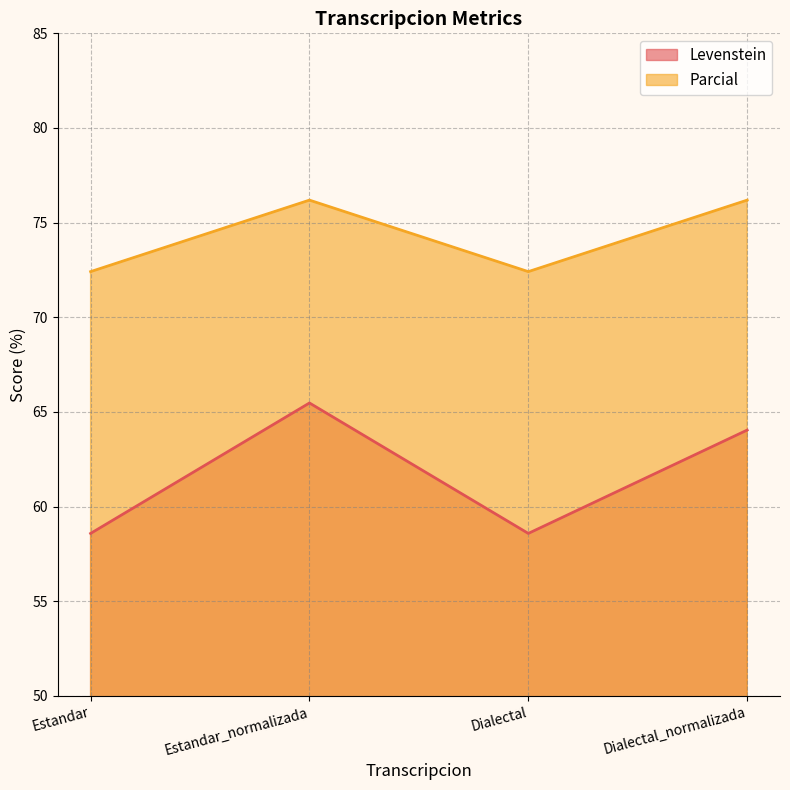

True or false: Parcial and Levenstein intersect in this chart.

False